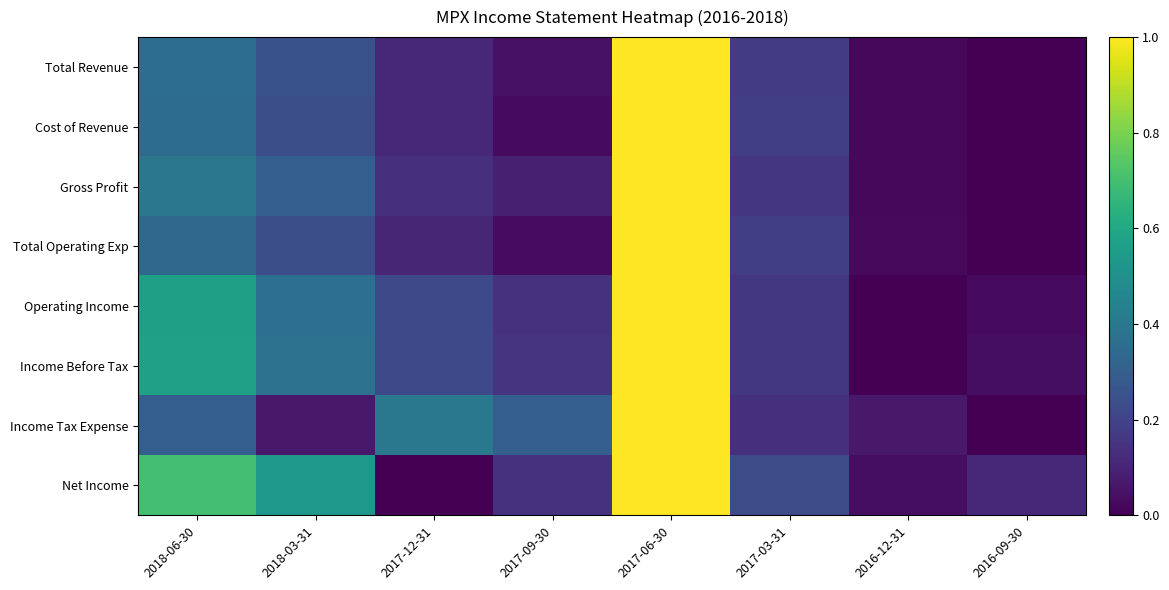

Which series has the largest range (max minus min)?

Total Revenue